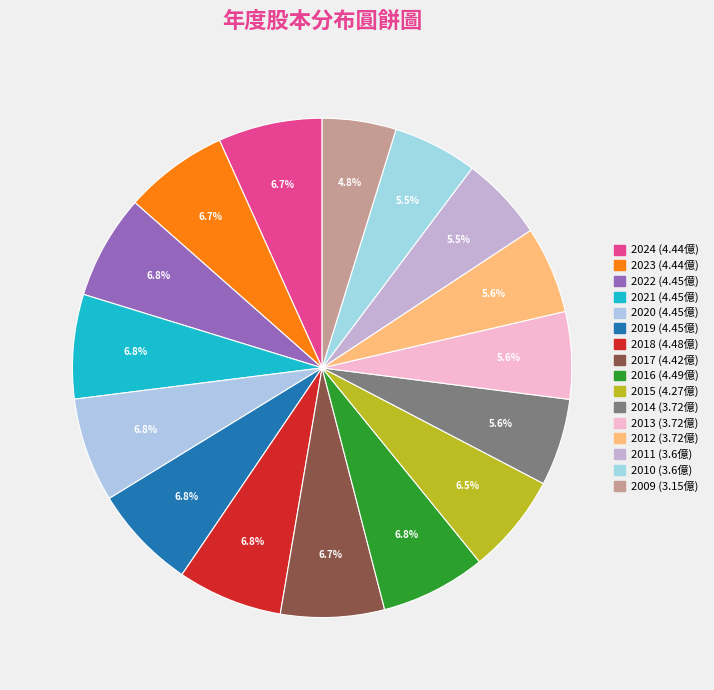

To the nearest percent, what percentage of the pie is 2022?

7%